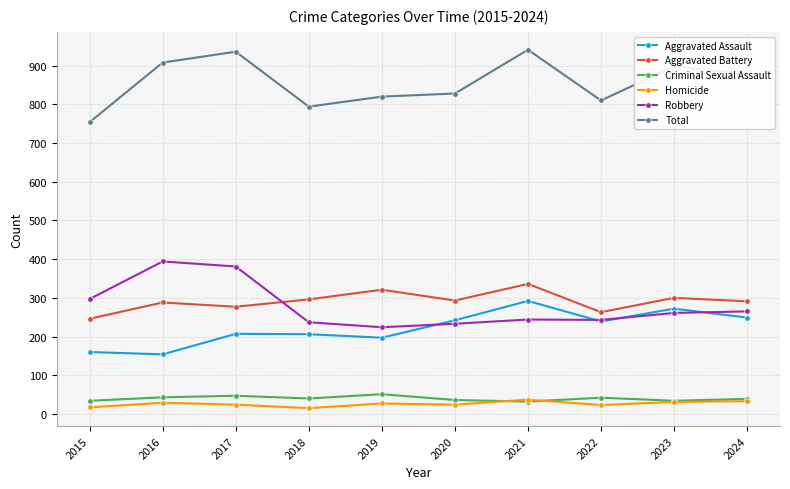

Does the chart have visible grid lines?

Yes